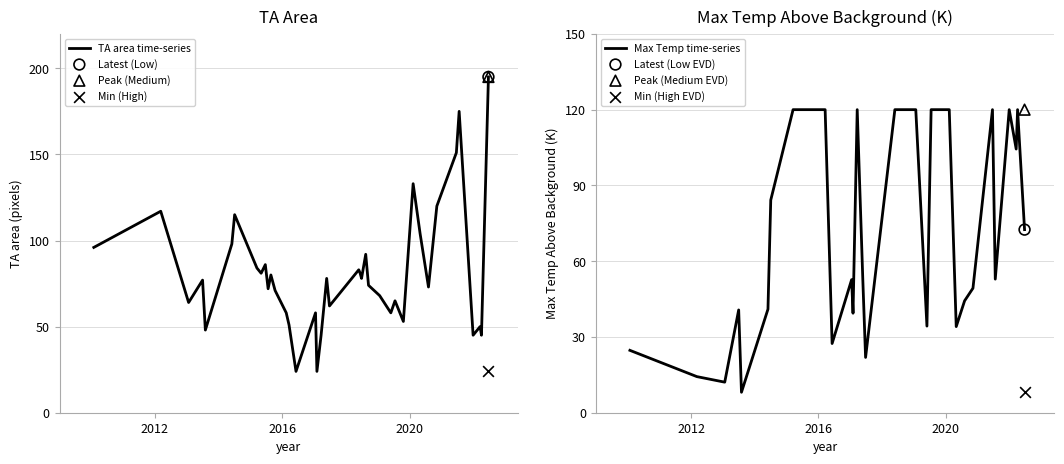

What is the lowest value of the TA area time-series series?

24